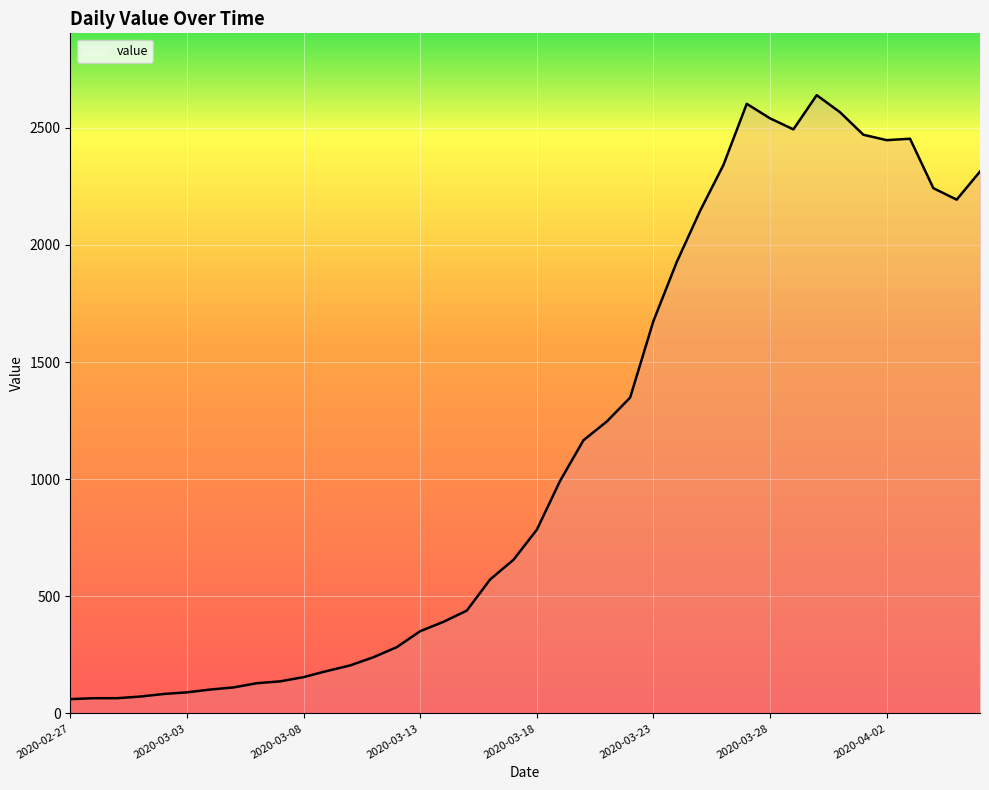

What is the smallest value displayed?

61